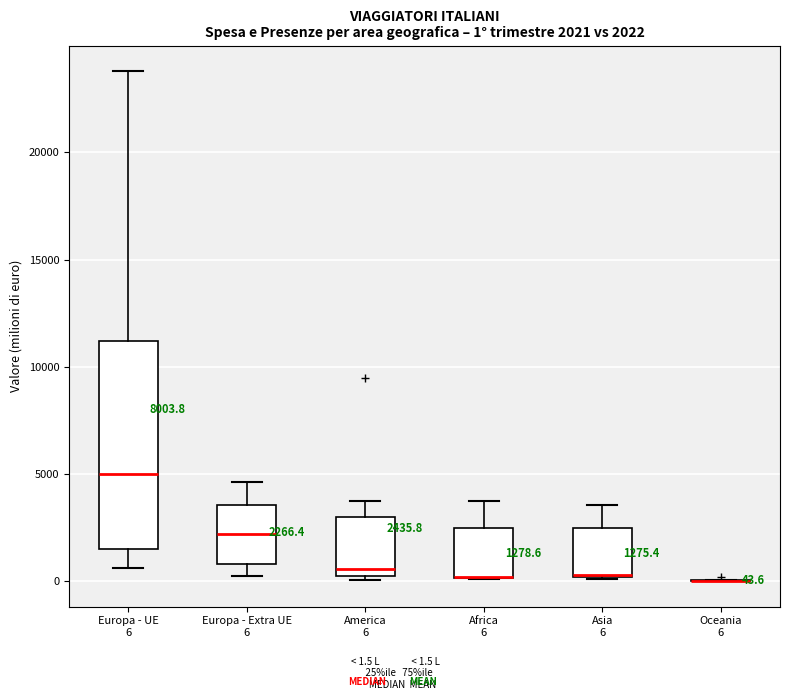

Which box is the tallest, from its lower edge to its upper edge?

Europa - UE 6